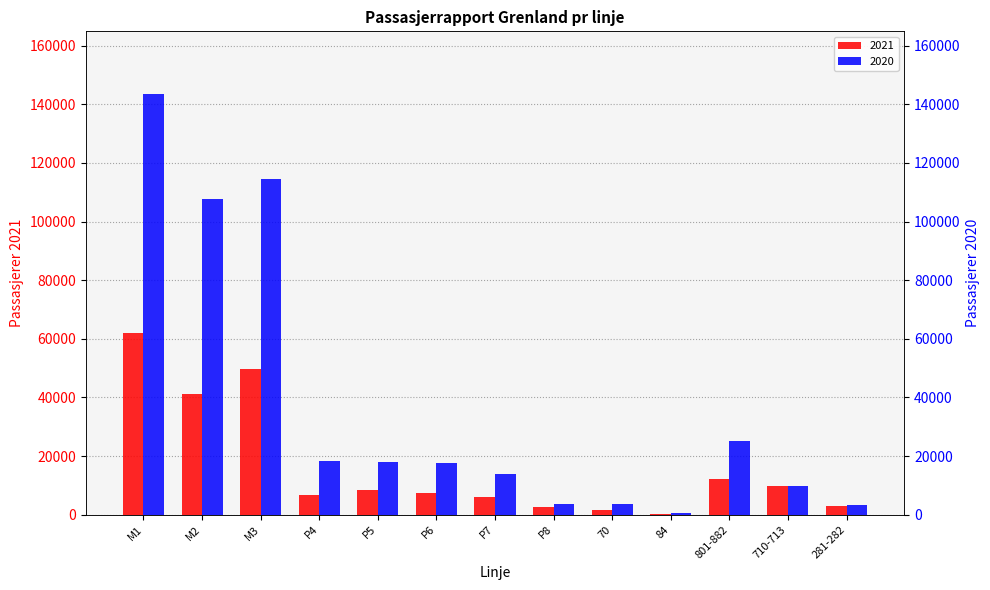

Is it true that 2021 equals 6846 at P4?

True